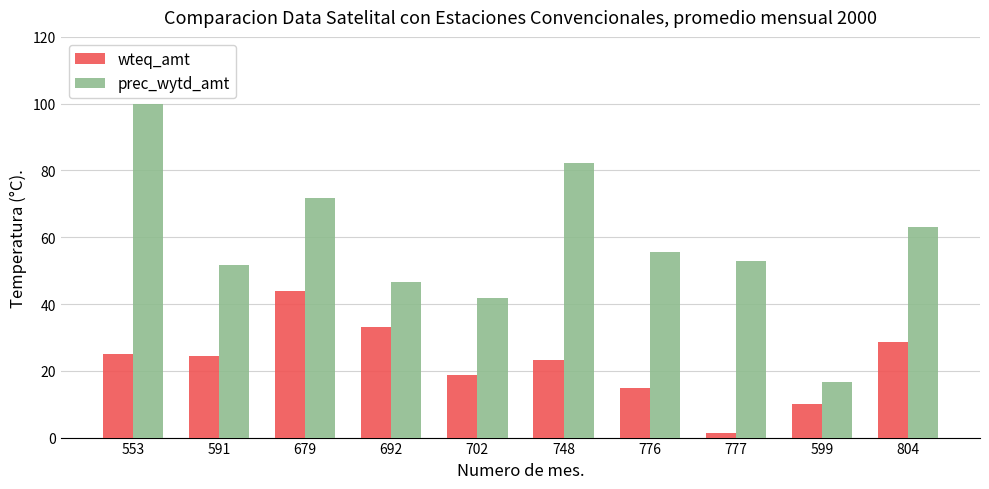

Which category has the lowest value in the prec_wytd_amt series?

599